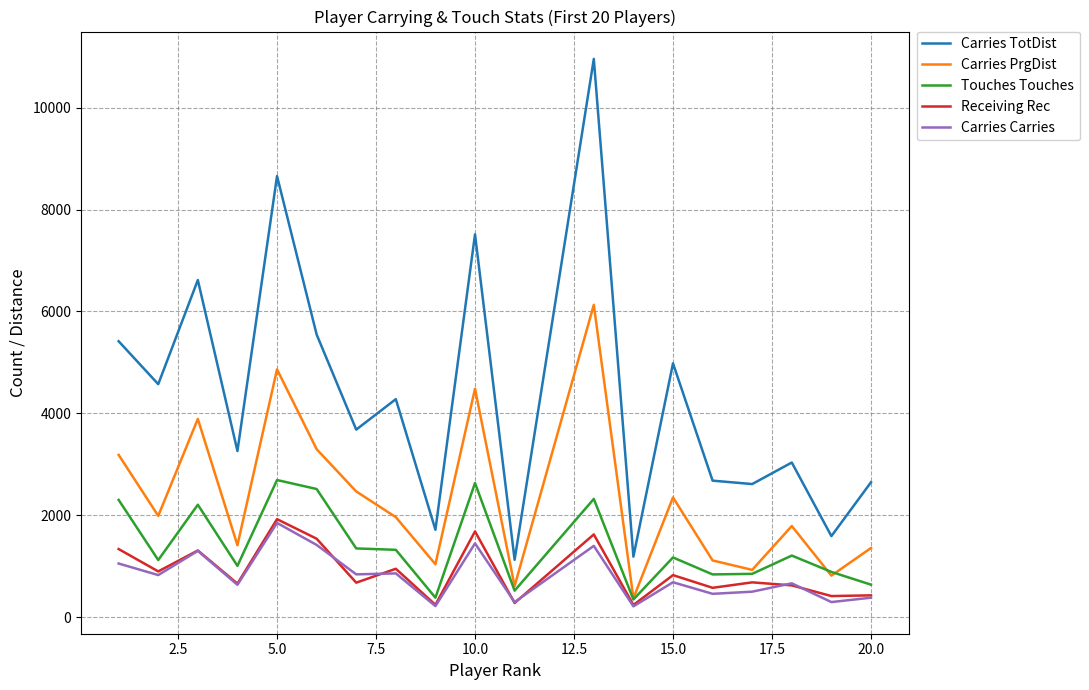

Which series has the largest range (max minus min)?

Carries TotDist